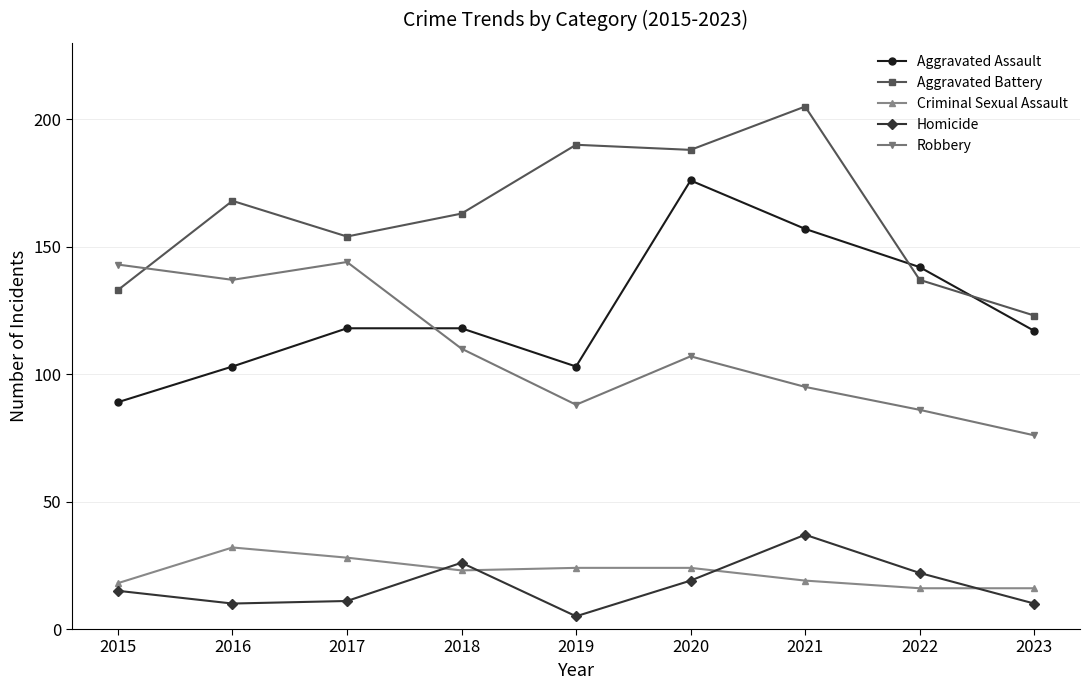

What is the approximate value of Homicide at 2022, to the nearest 5?

20